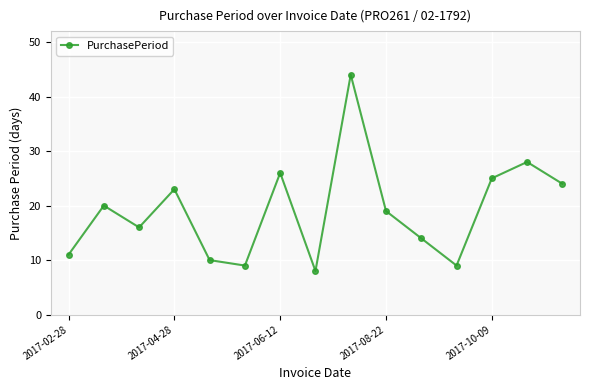

What is the value of the 3rd point from the left?

16